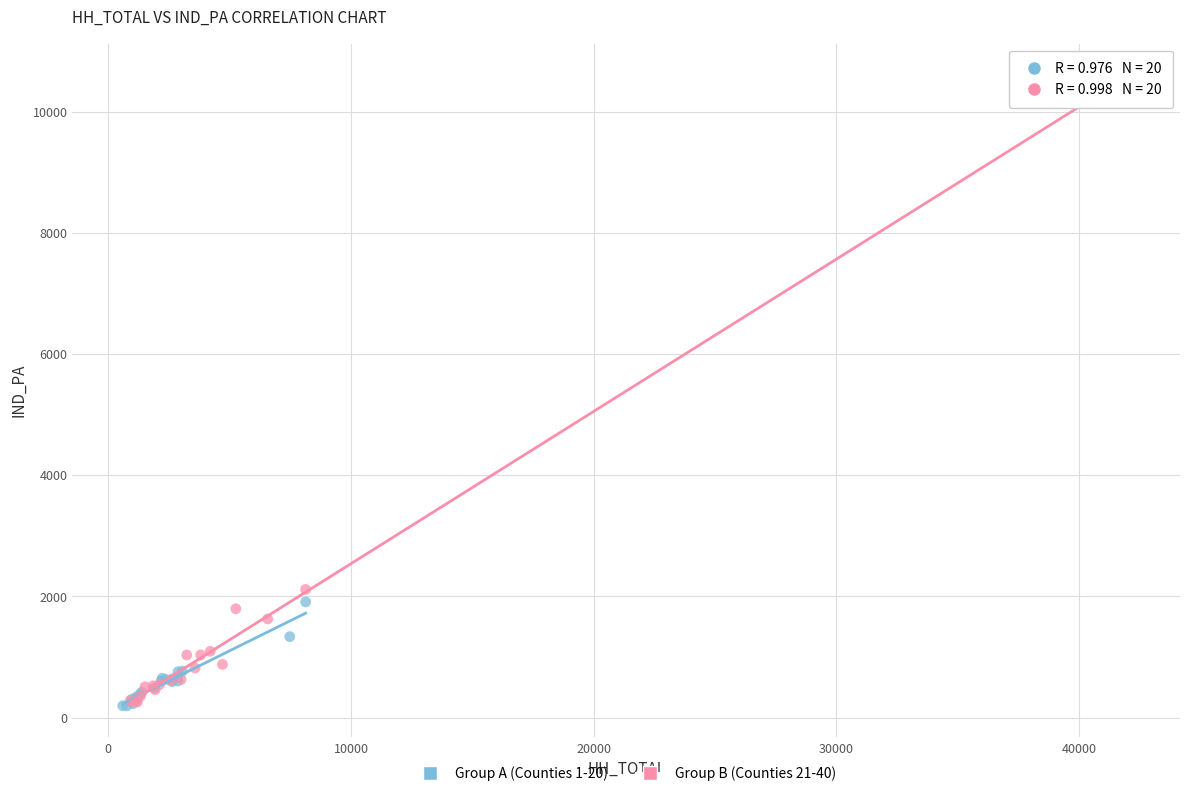

Which series contains the highest Y value?

Group B (Counties 21-40)